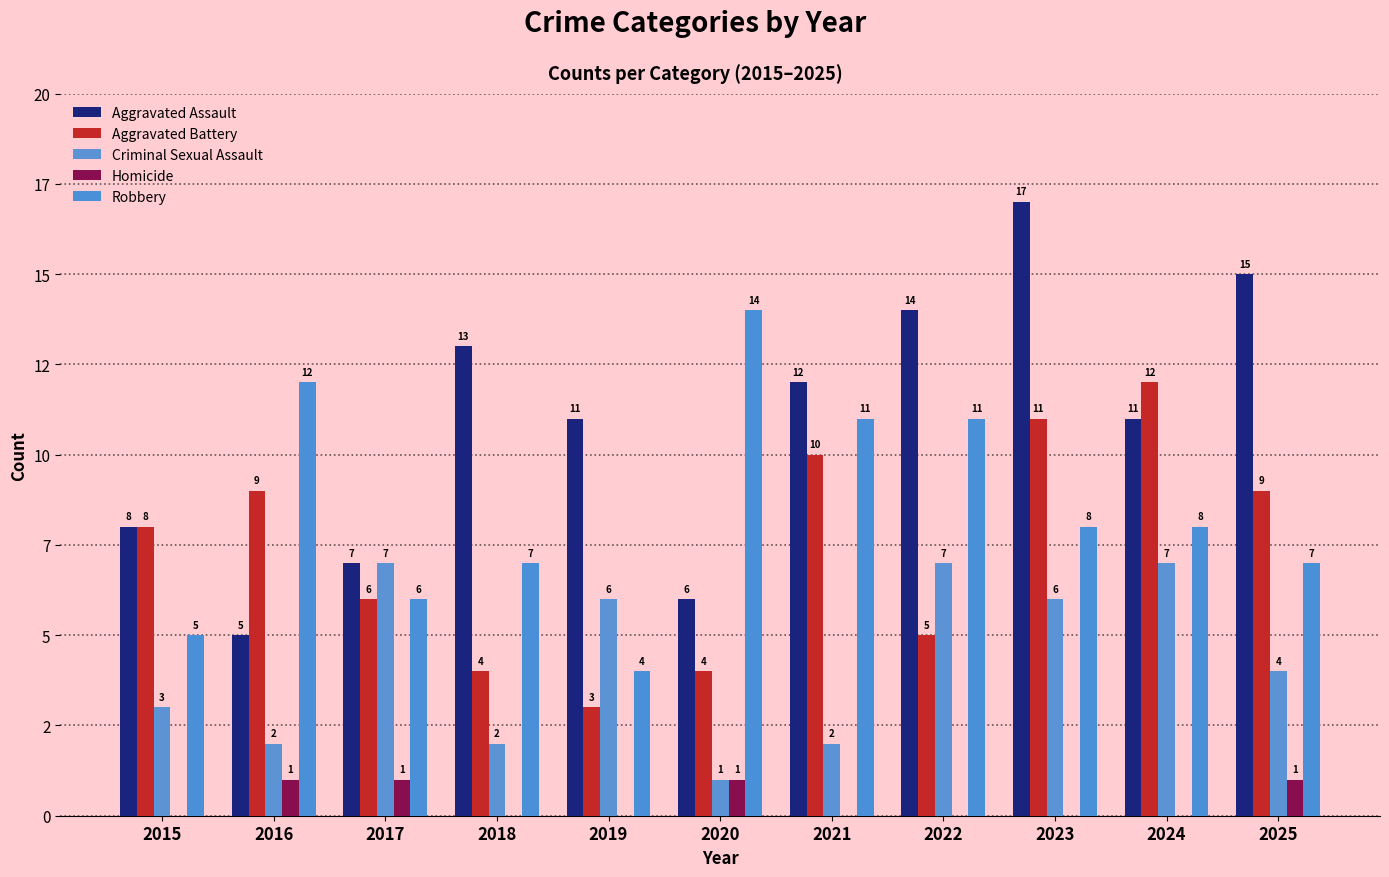

What is the greatest value displayed?

17